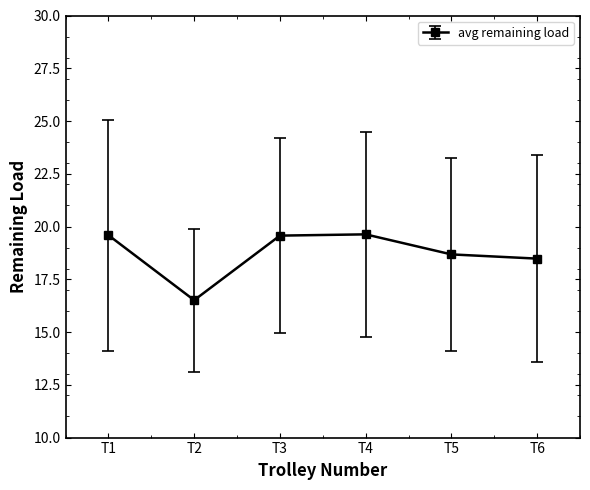

What is the value of the 6th point from the left?

18.5